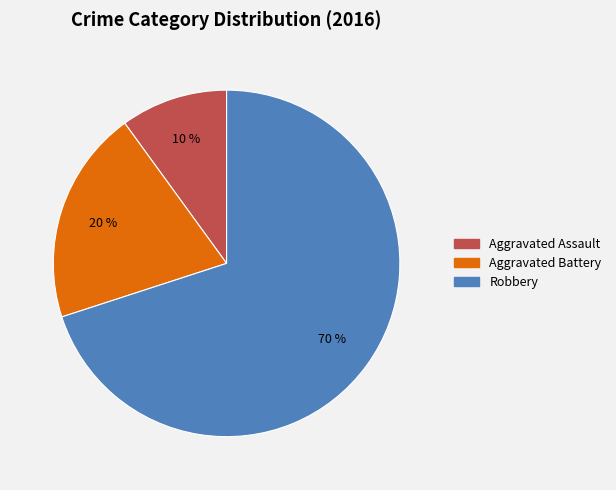

True or false: Aggravated Battery accounts for 20% of the total.

True